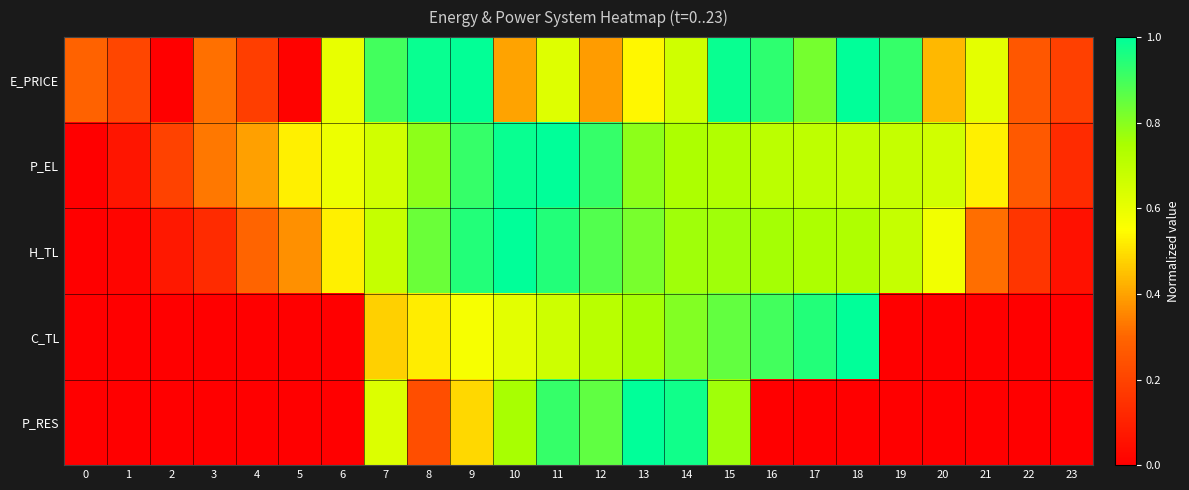

What is the total value across all series at 2?

0.3